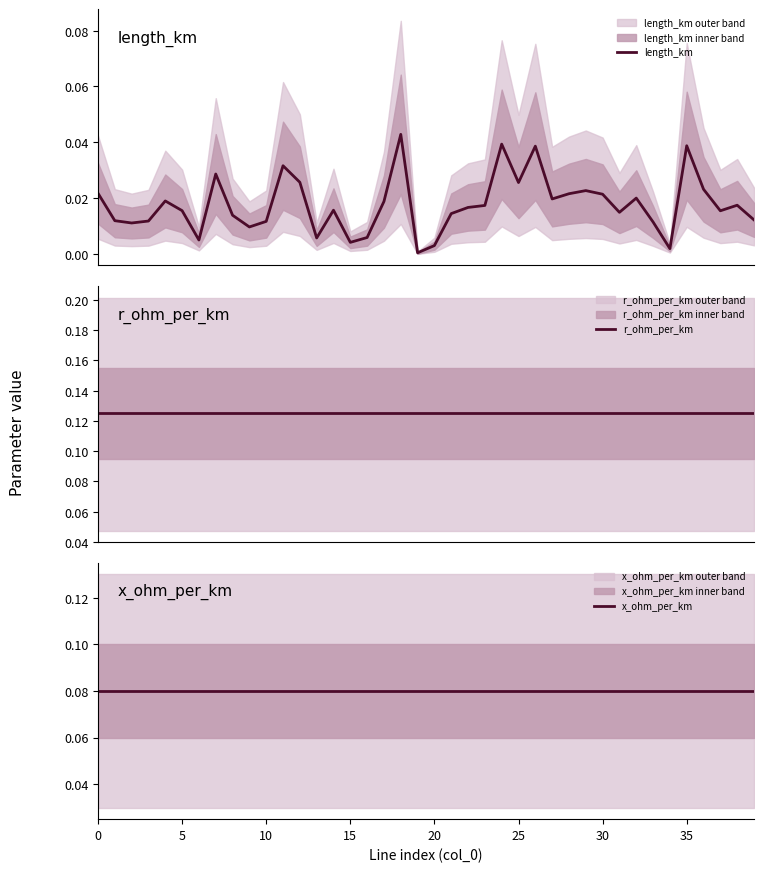

At which category is the sum across all series the highest?

18